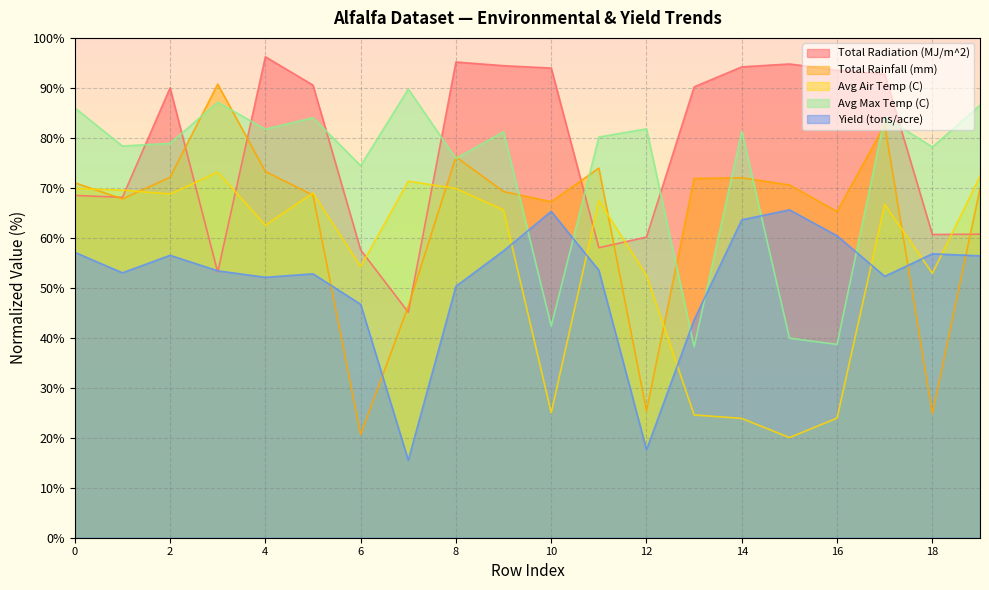

How many data points in Avg Max Temp (C) are above 81?

10